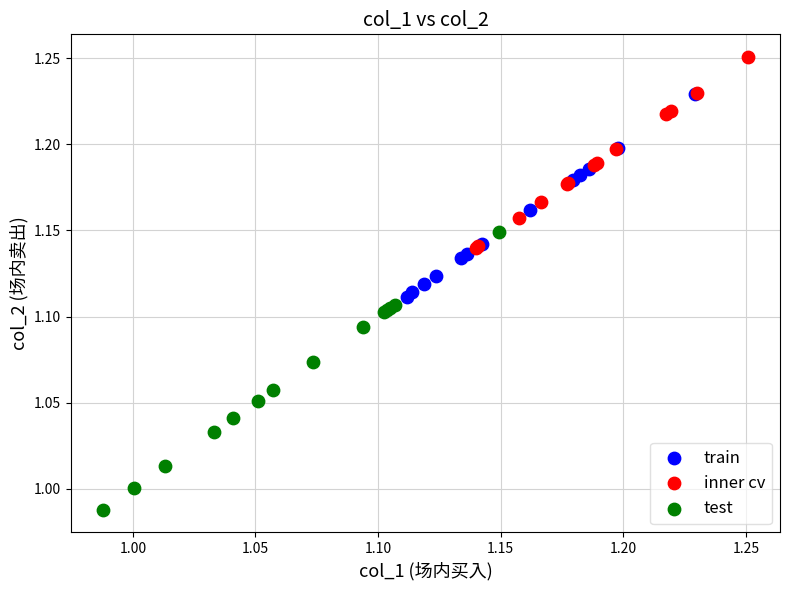

Which series contains the highest Y value?

inner cv